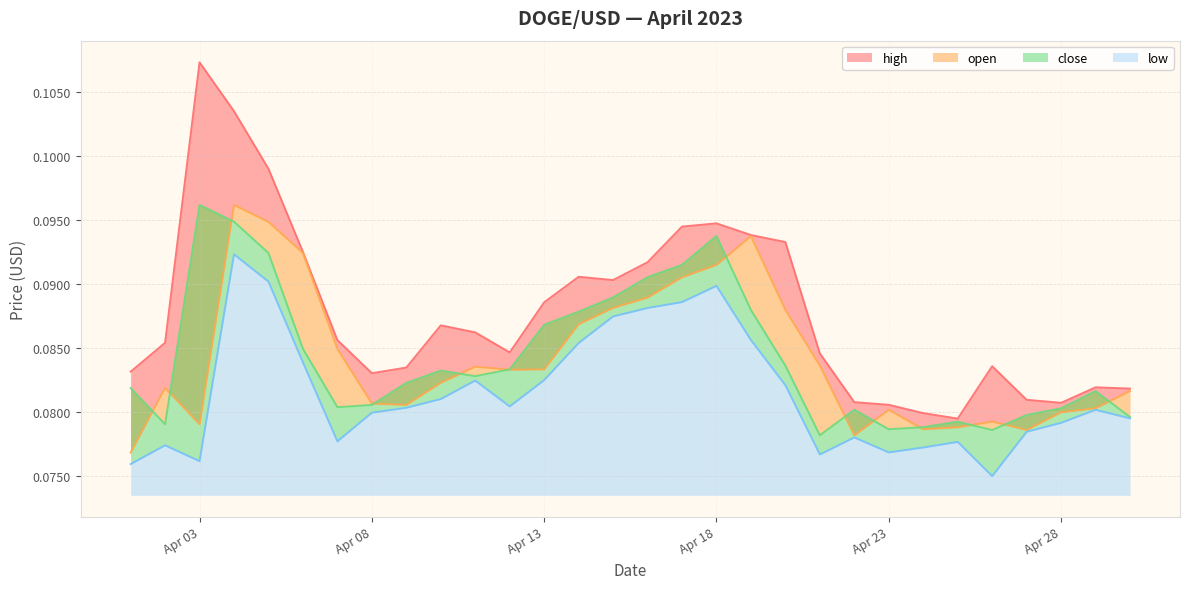

The high series shows 0.0 at 2023-04-29. True or false?

False